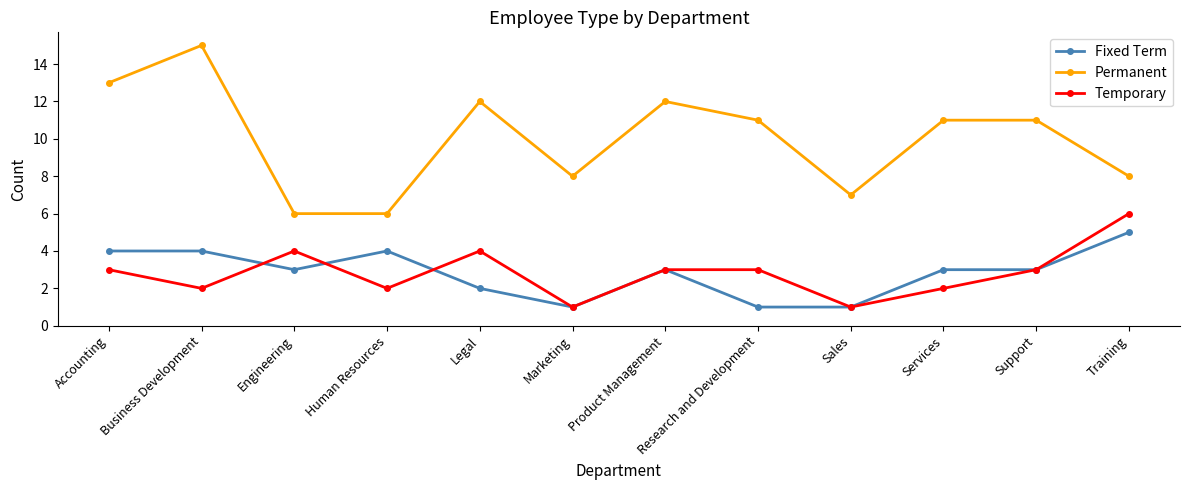

True or false: Temporary and Permanent intersect in this chart.

False